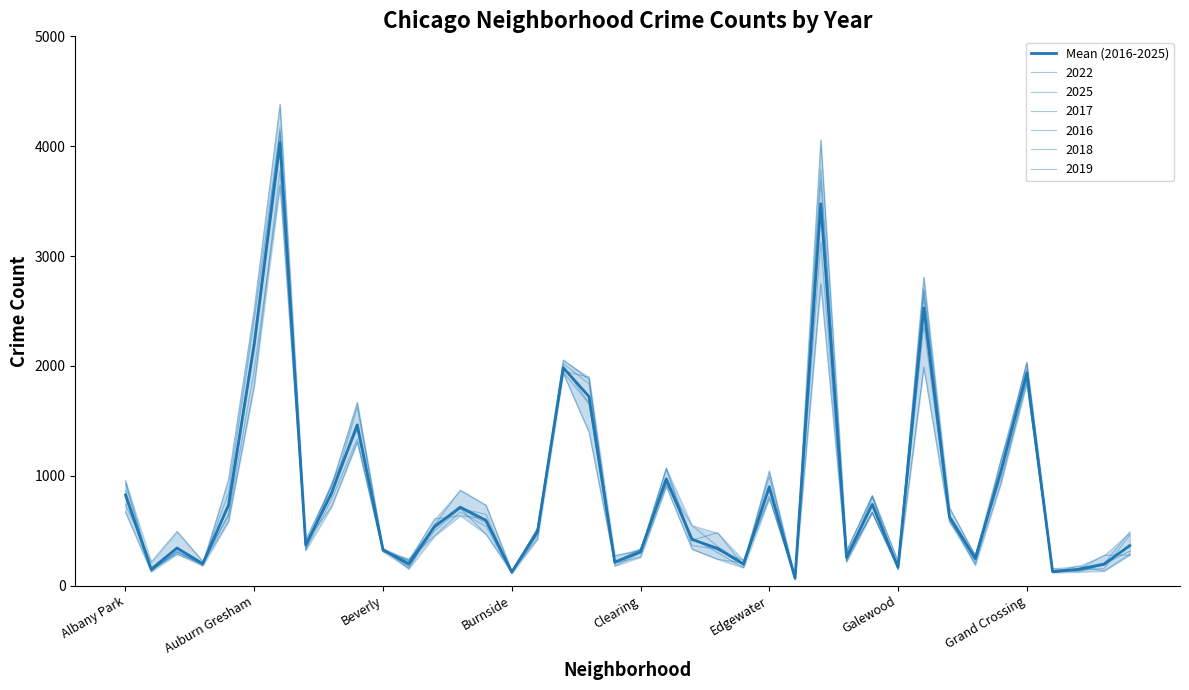

How many points are lower than both their immediate neighbors (excluding endpoints)?

12